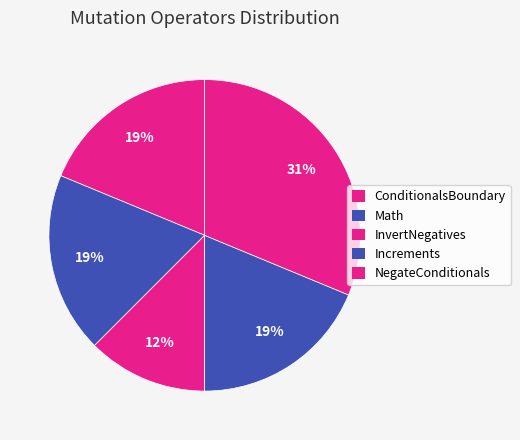

What is the total percentage of ConditionalsBoundary and Increments?

37.5%